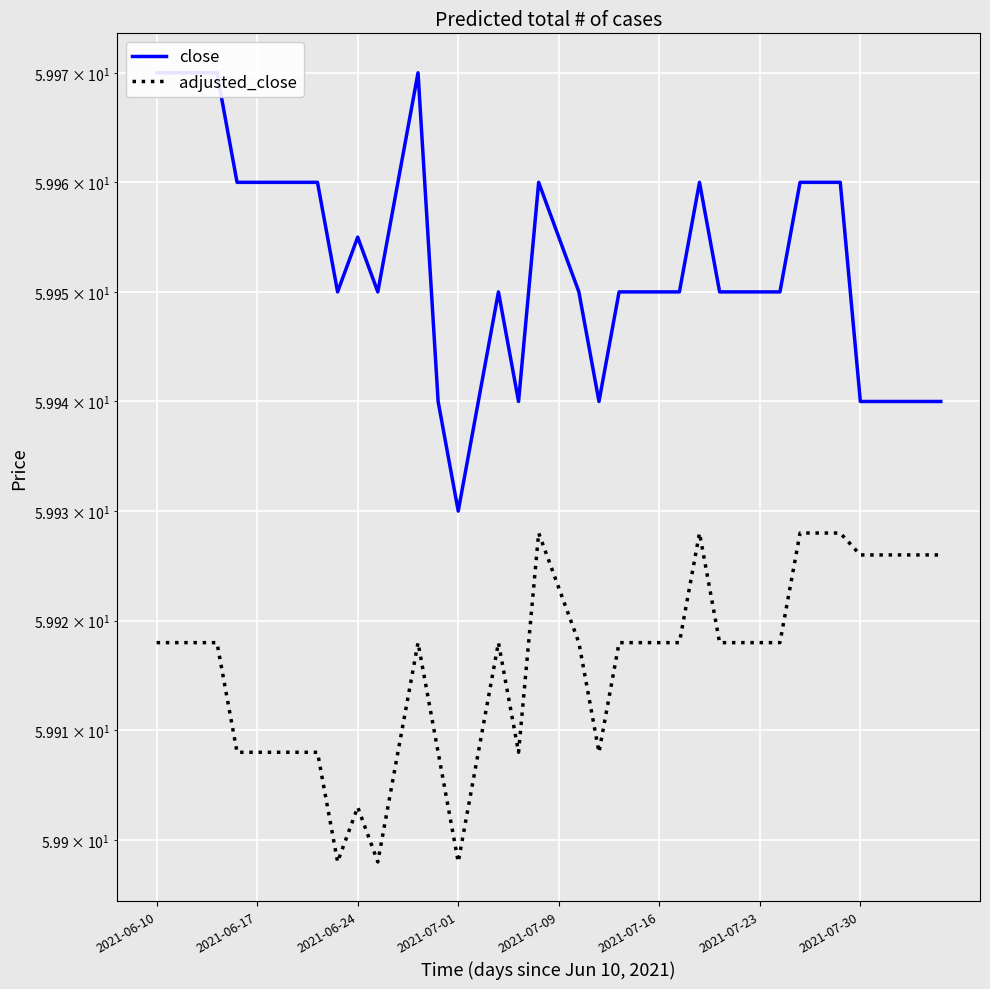

The close series shows 60.0 at 2021-07-23. True or false?

True